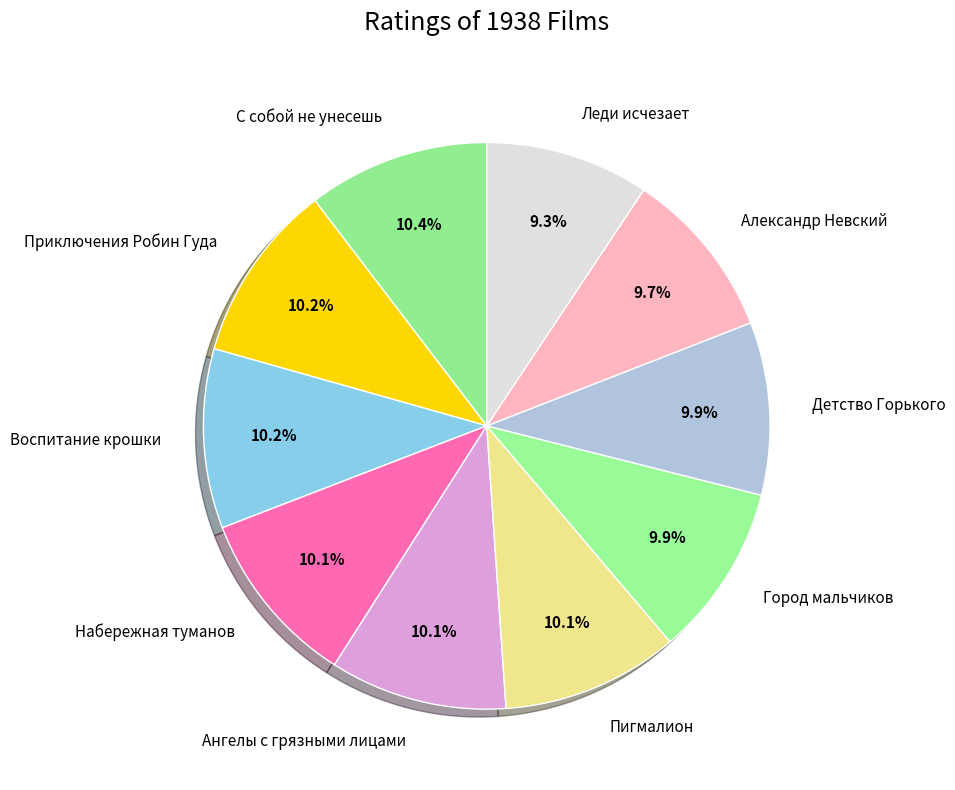

True or false: Приключения Робин Гуда accounts for 19% of the total.

False